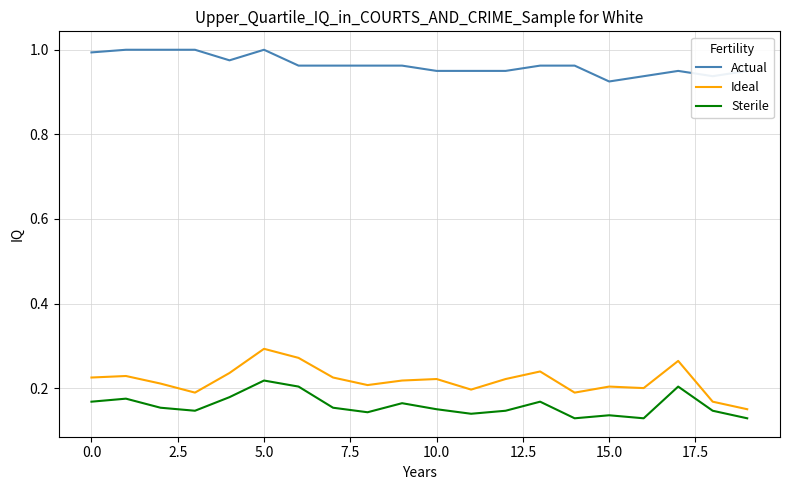

Which series has the largest range (max minus min)?

Ideal